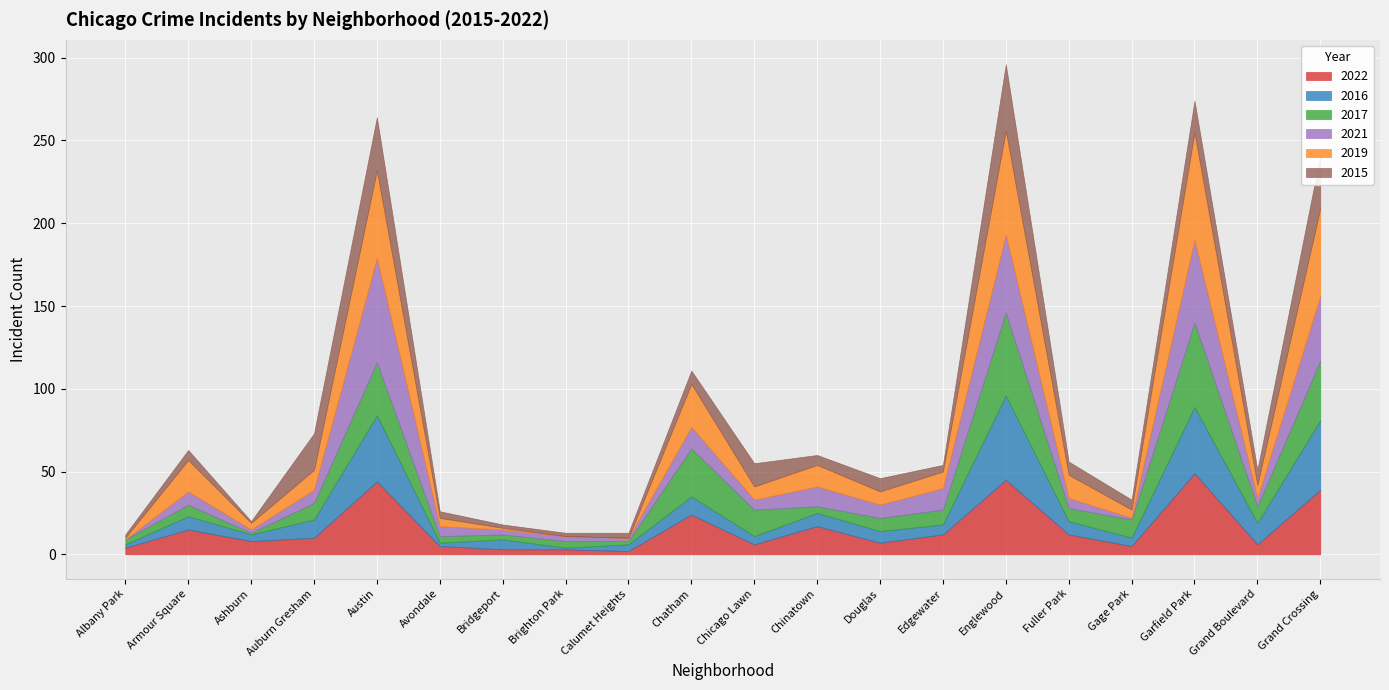

The 2016 series shows 9 at Edgewater. True or false?

False